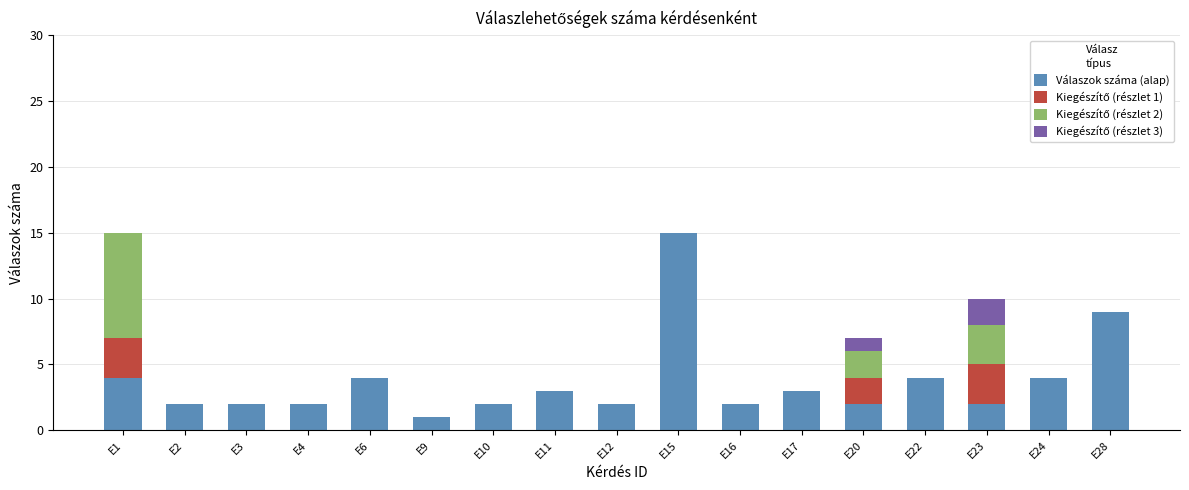

What is the difference between the Válaszok száma (alap) values at E17 and E16?

1